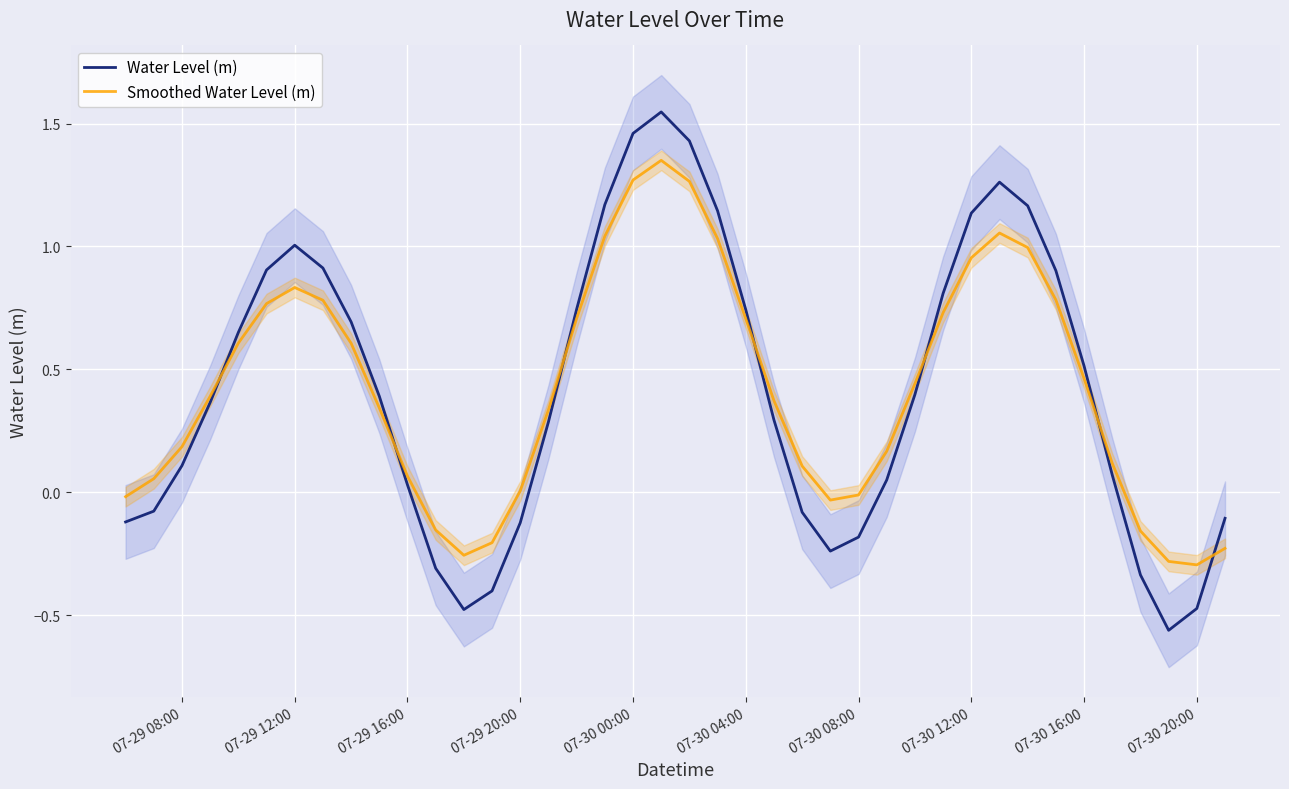

What are all the series names shown in the legend?

Water Level (m), Smoothed Water Level (m)